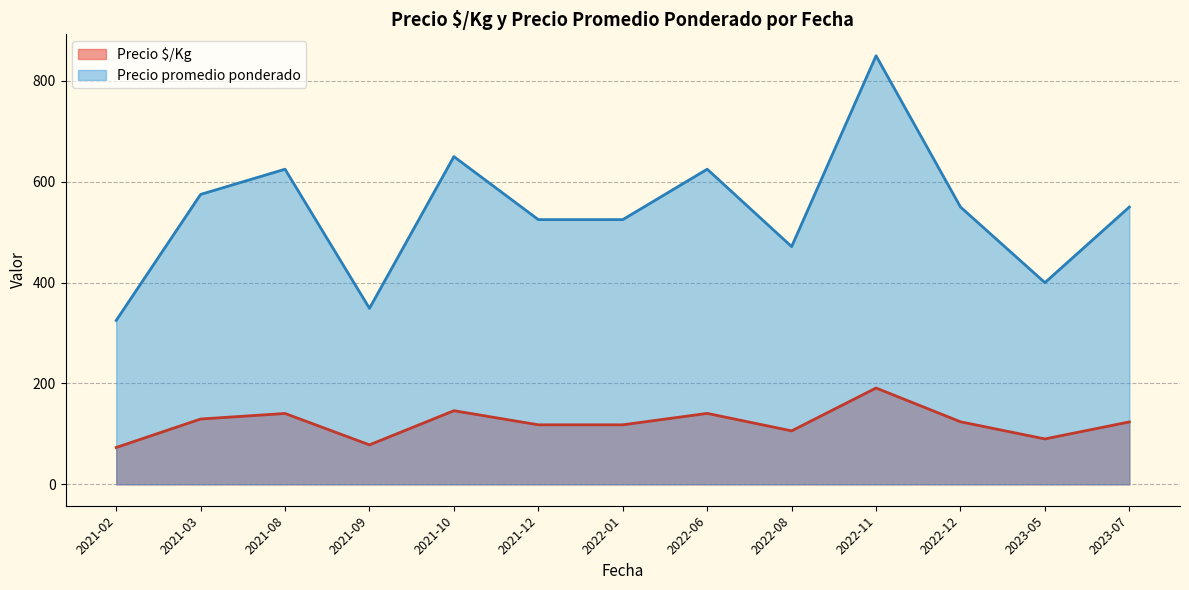

List the series in order of their overall mean, lowest first.

Precio $/Kg, Precio promedio ponderado